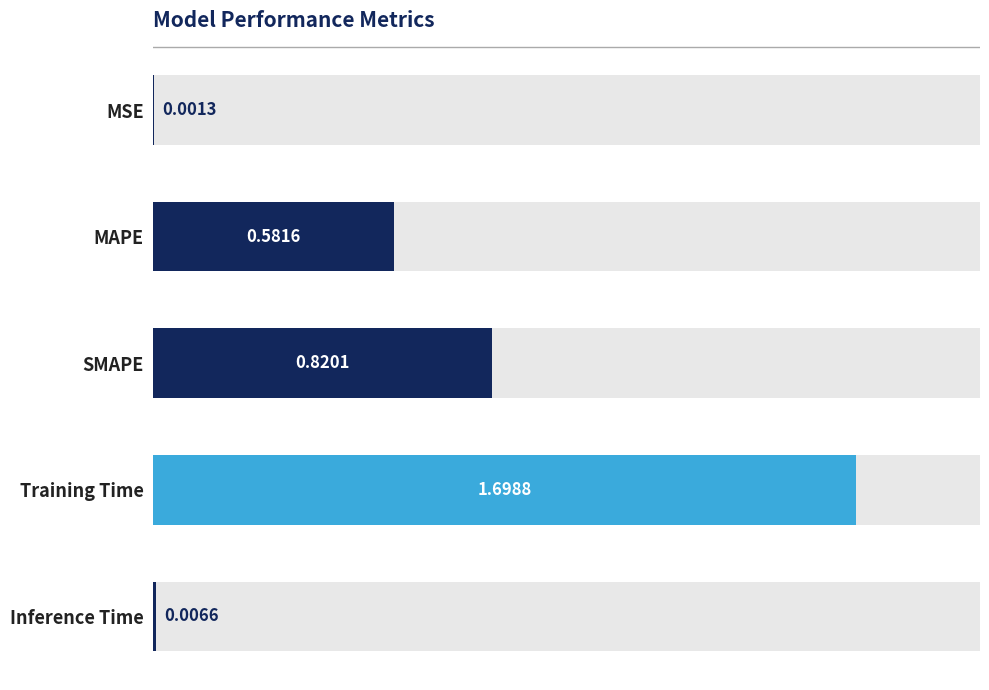

What is the label of the 3rd bar from the right?

SMAPE